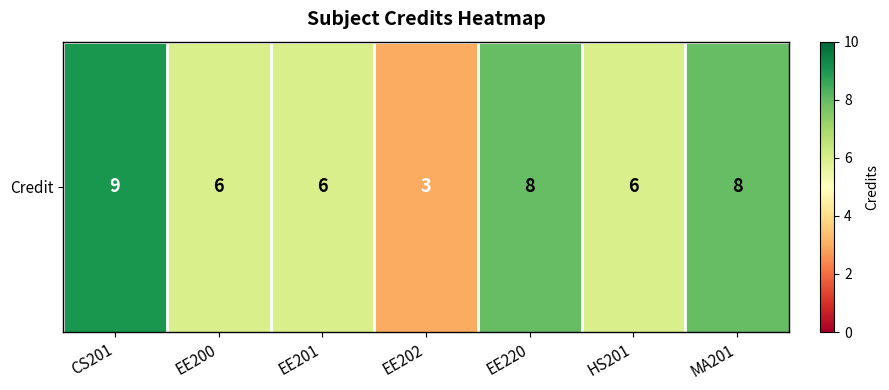

What is the difference between the second highest and minimum values?

5